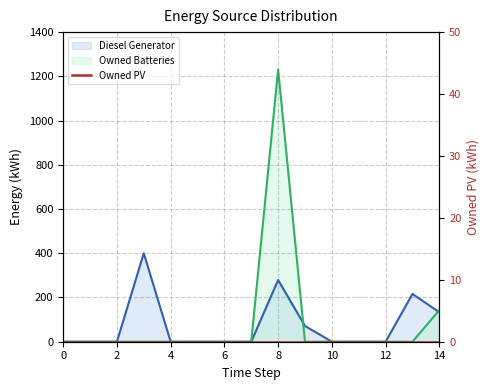

Which category has the highest value across all series?

8